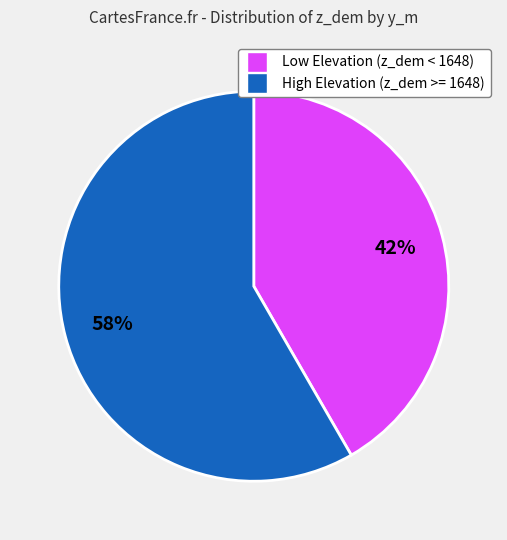

Is there a majority slice in this chart?

Yes